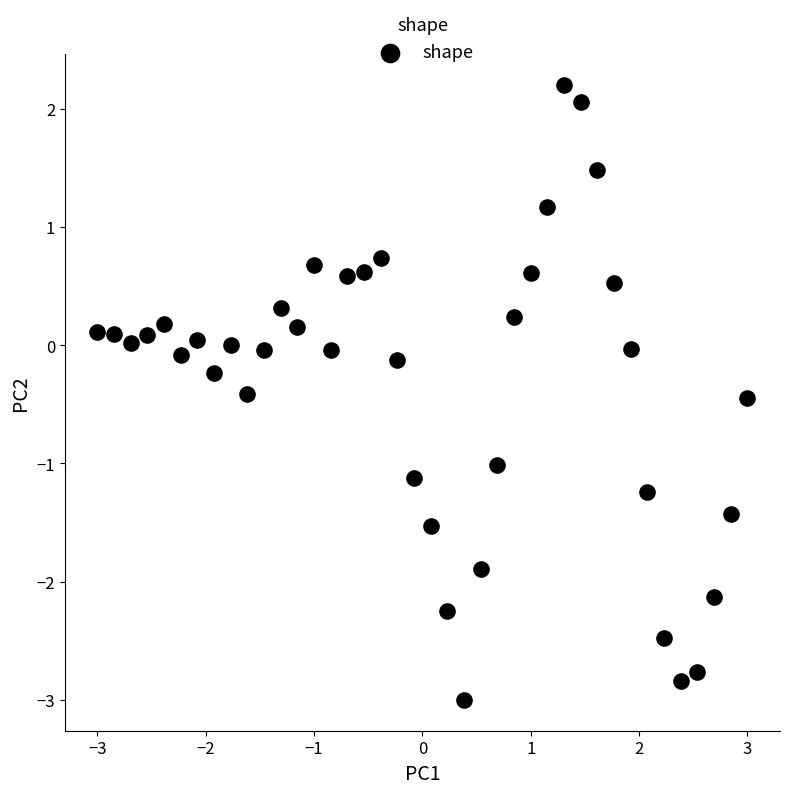

What is the range of X values (max minus min)?

6.0